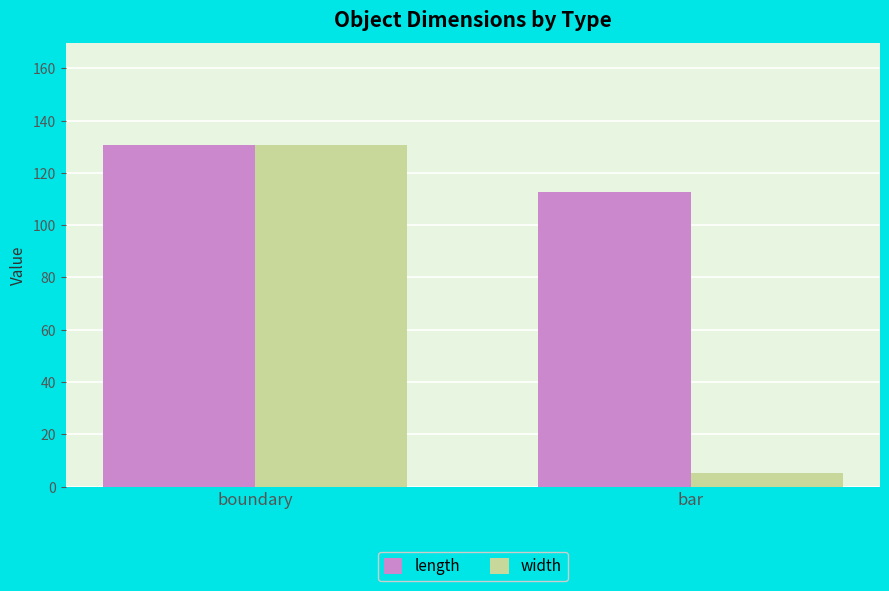

What is the difference between the maximum and minimum values in the length series?

17.9